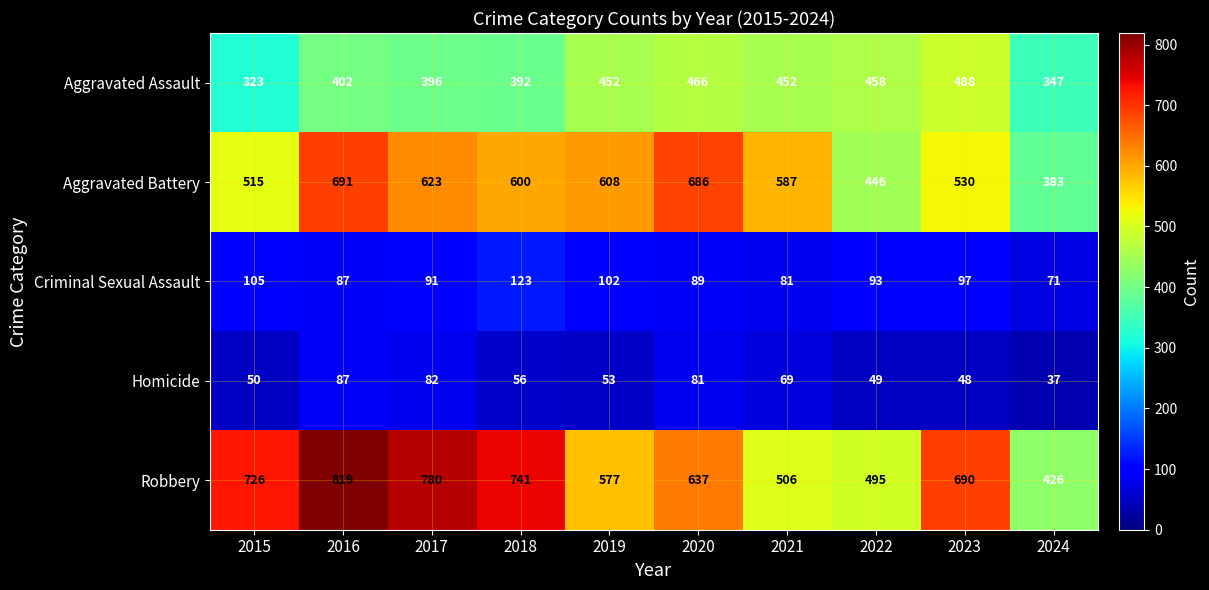

At which label is Aggravated Assault closest to 405?

2016